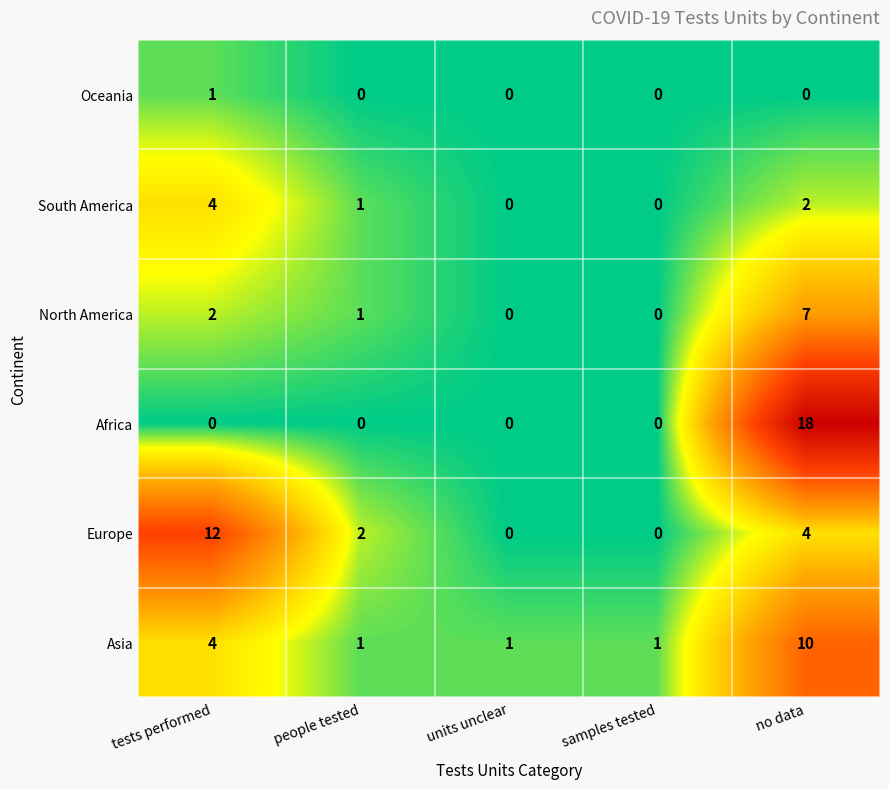

Rank the series by their maximum value, from lowest to highest.

Oceania, South America, North America, Asia, Europe, Africa